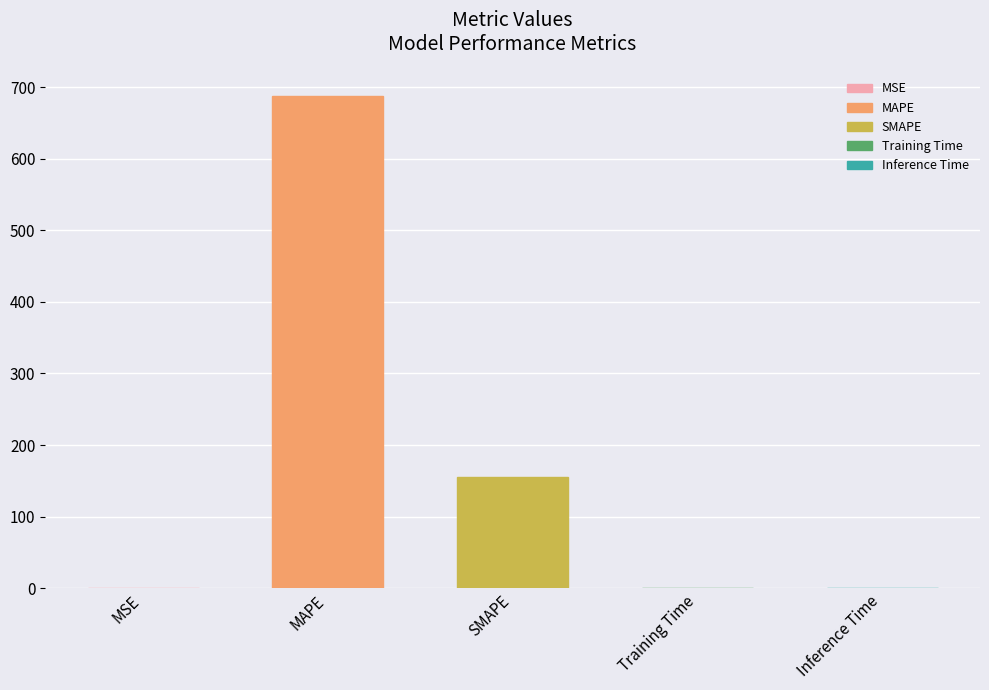

Where is the data nearest to the value 344?

SMAPE